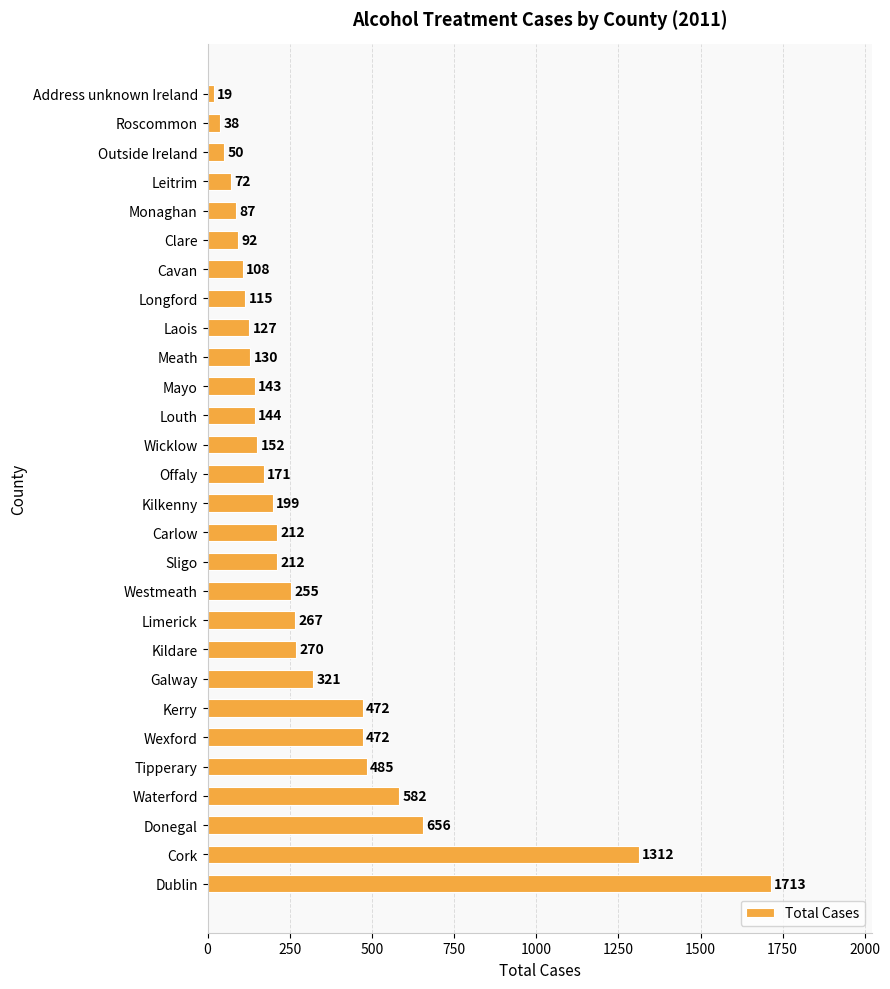

The value at Tipperary is 270. True or false?

False